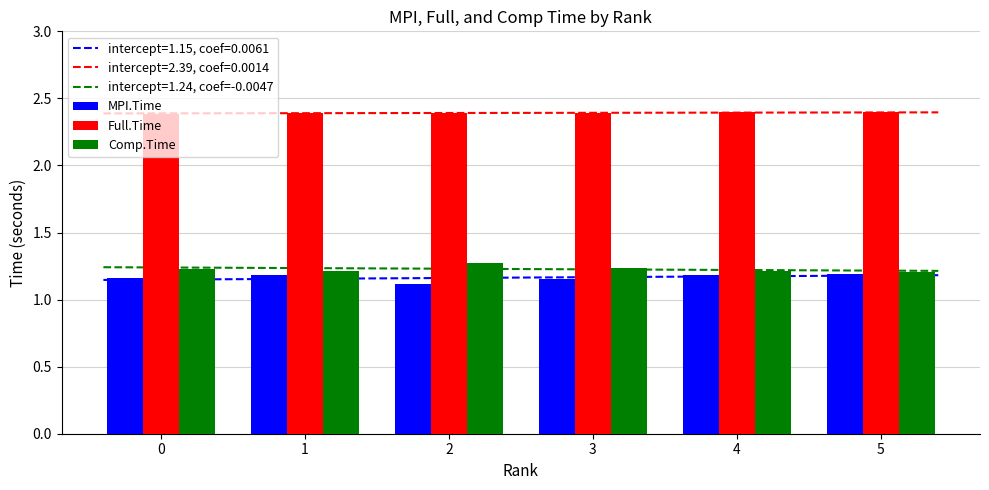

What is the value of the Full.Time bar at the 6th from the left?

2.4